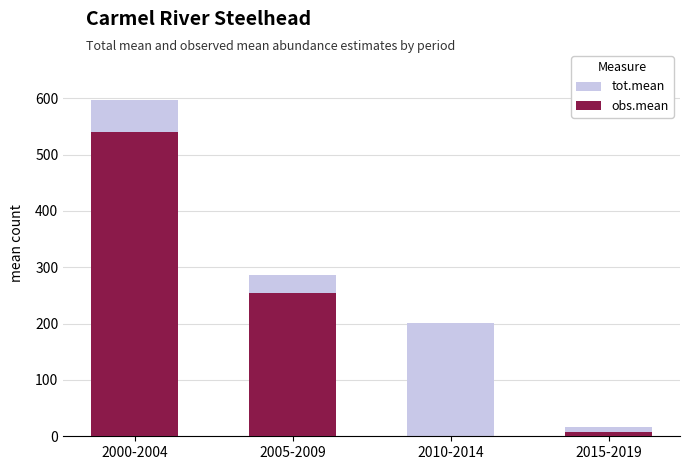

At which label is tot.mean closest to 306?

2005-2009